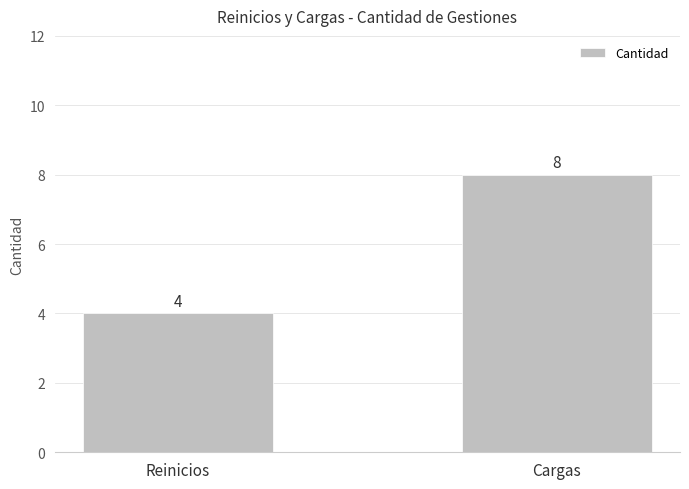

Are the bars horizontal?

No